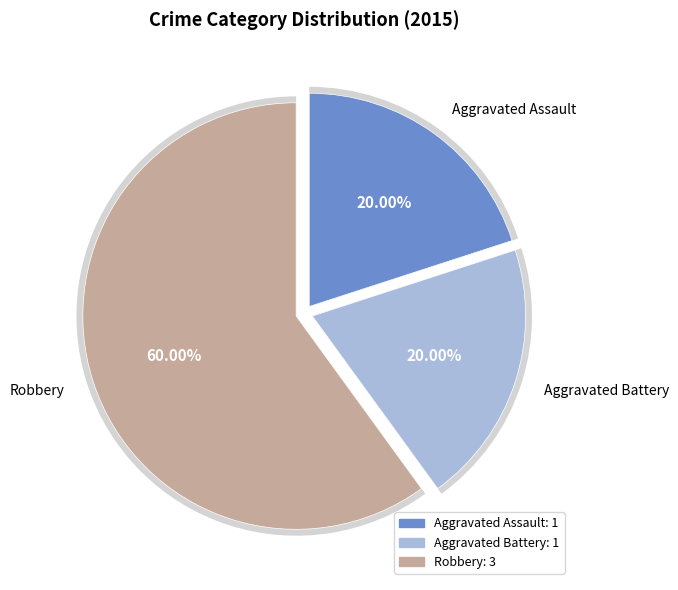

Is there any slice that represents more than half of the pie?

Yes